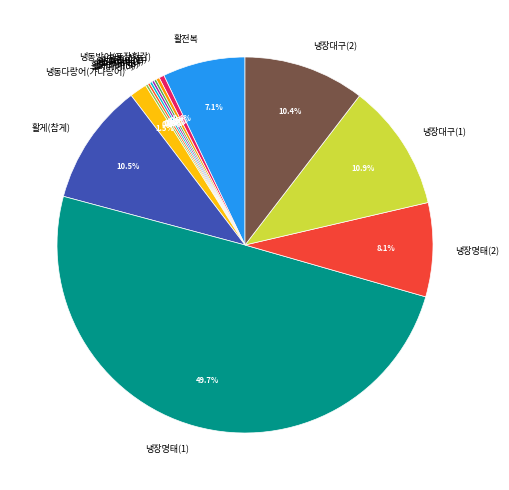

Is 활전복 the majority of the pie?

No